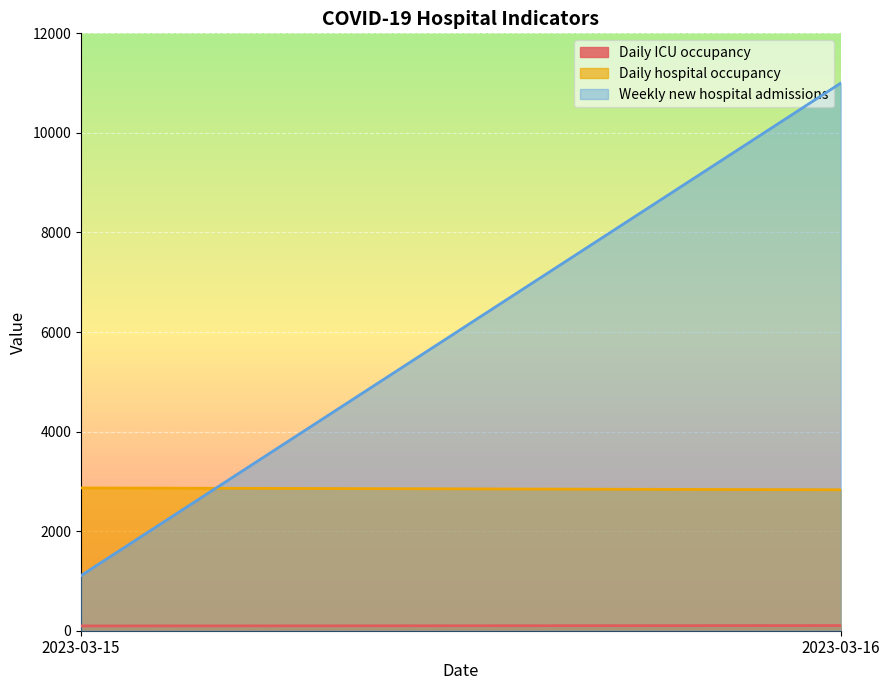

Between 2023-03-15 and 2023-03-16, which series saw the biggest shift?

Weekly new hospital admissions